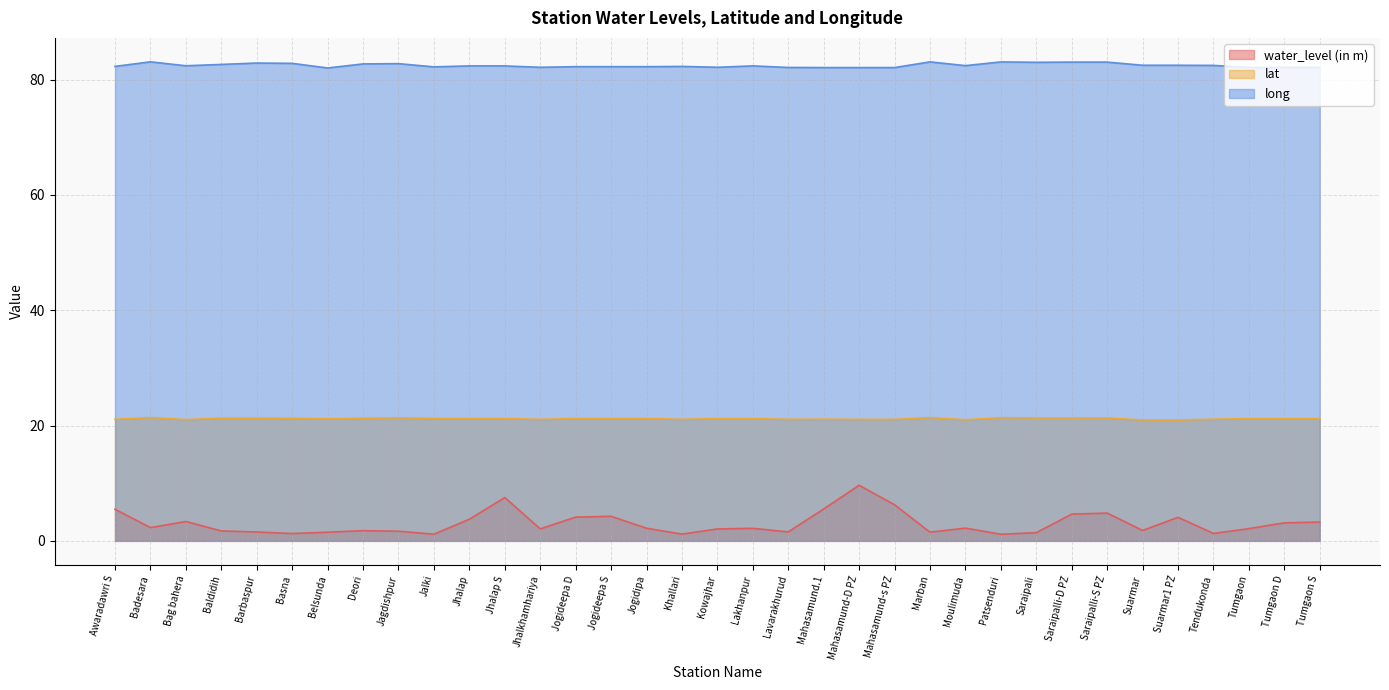

What is the difference between the second highest and second lowest values in the water_level (in m) series?

6.4